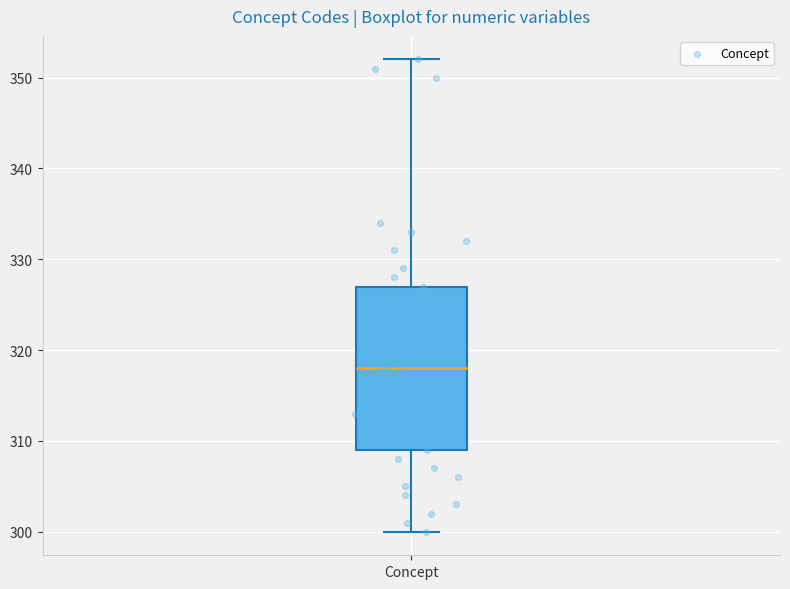

Transcribe this box plot: give where the median line is, the range the box spans, and where the two whiskers end, as read against the y-axis. The values are not printed on the chart, so give them approximately, as read against the axis.

median 318, box 309 to 327, whiskers 300 to 352